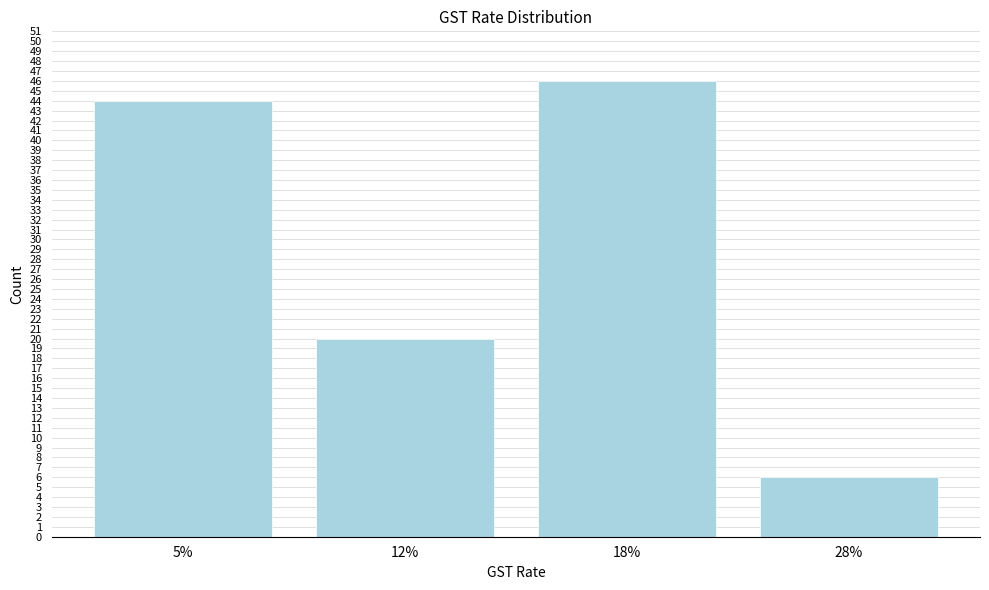

Reading right to left, list all the values displayed in this chart.

6	46	20	44